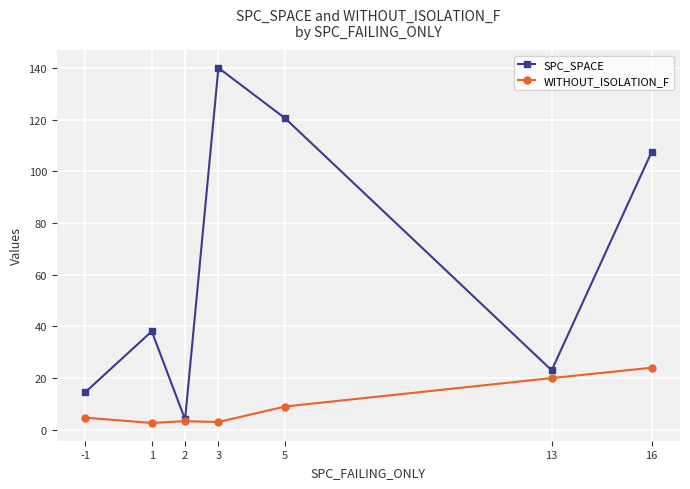

How many interior local valleys does the SPC_SPACE series have?

2